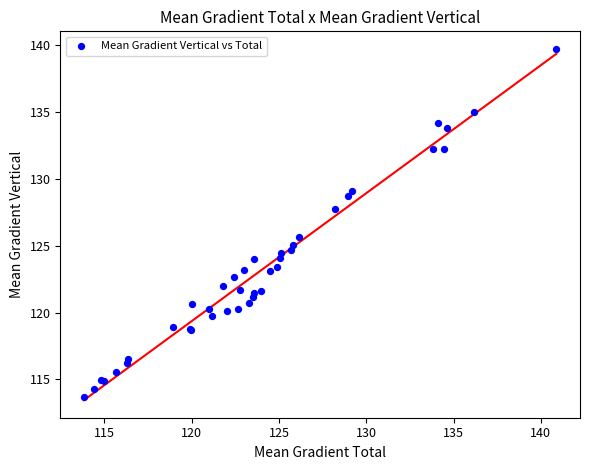

What Y value in the scatter plot is closest to 126?

125.6